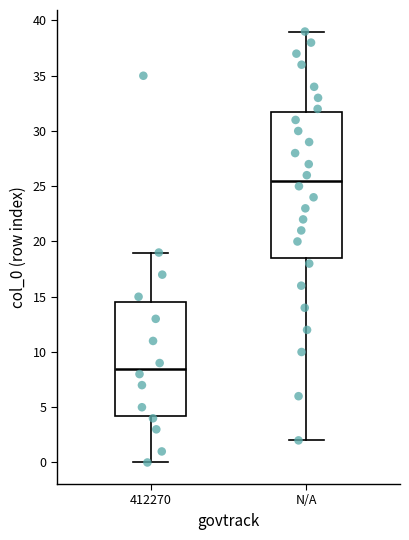

Comparing the boxes themselves (not the whiskers), which one is the tallest?

N/A